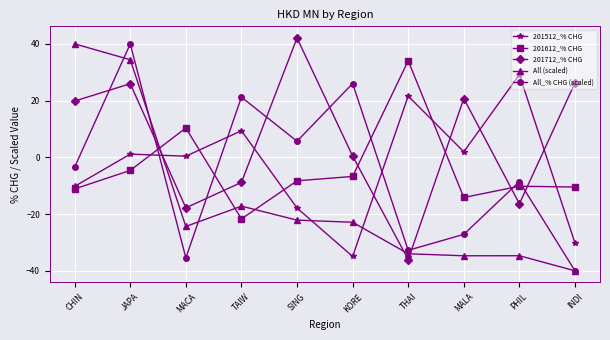

What is the difference between the highest and lowest values at CHIN?

51.1